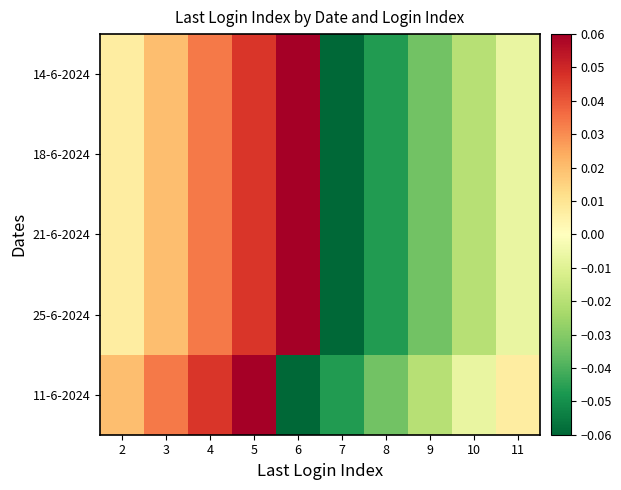

How many distinct data groups are displayed?

5